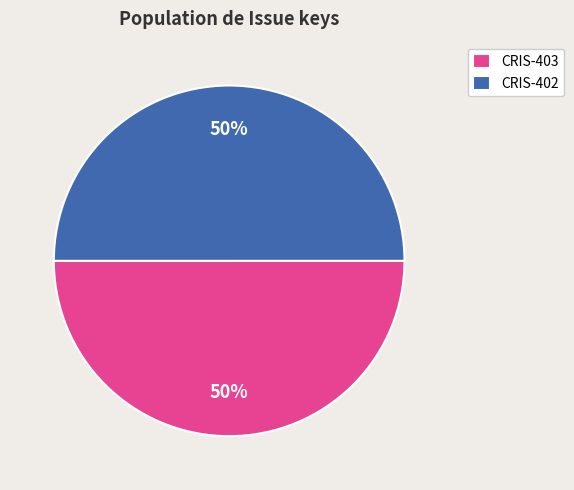

True or false: CRIS-402 accounts for 38% of the total.

False